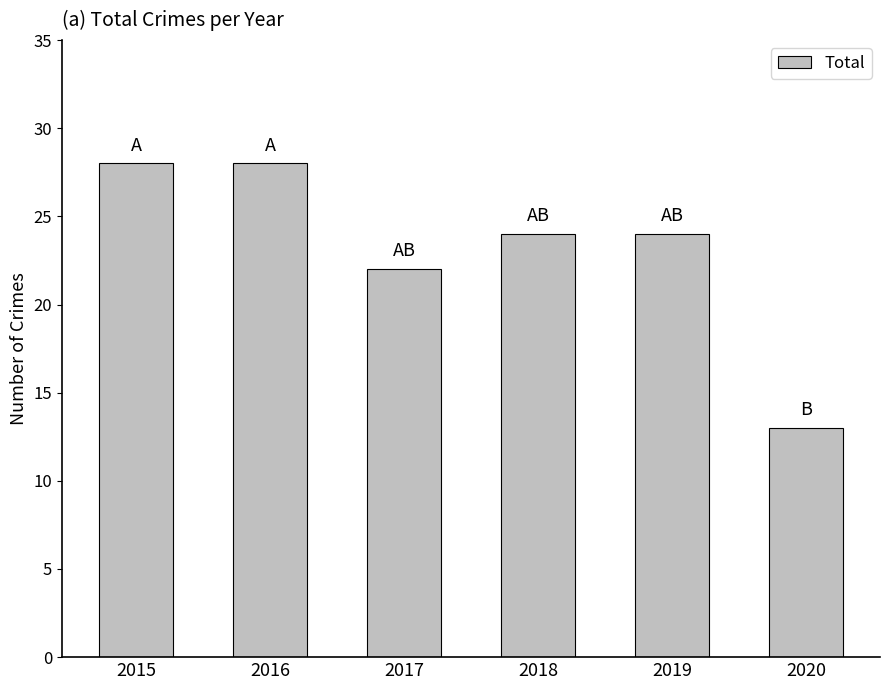

What is the change in value from 2016 to 2018?

-4